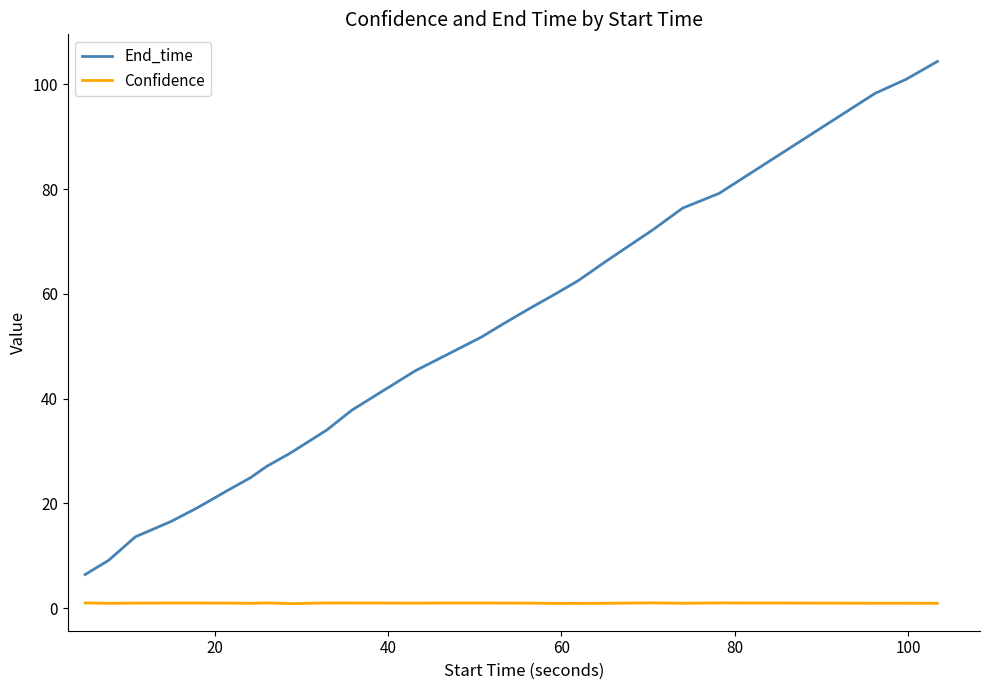

List the series in order of their peak value, lowest first.

Confidence, End_time